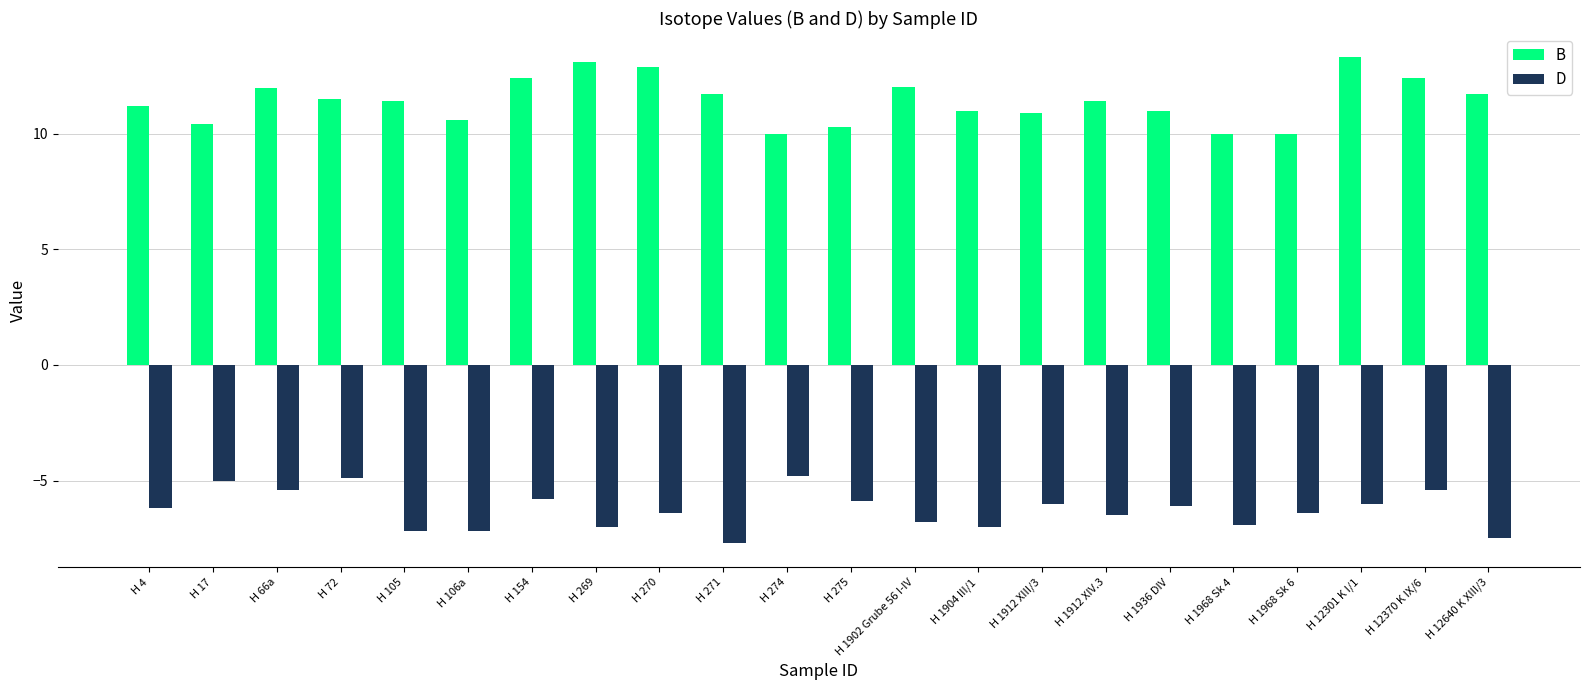

What is the difference between the second highest and second lowest values in the B series?

3.1